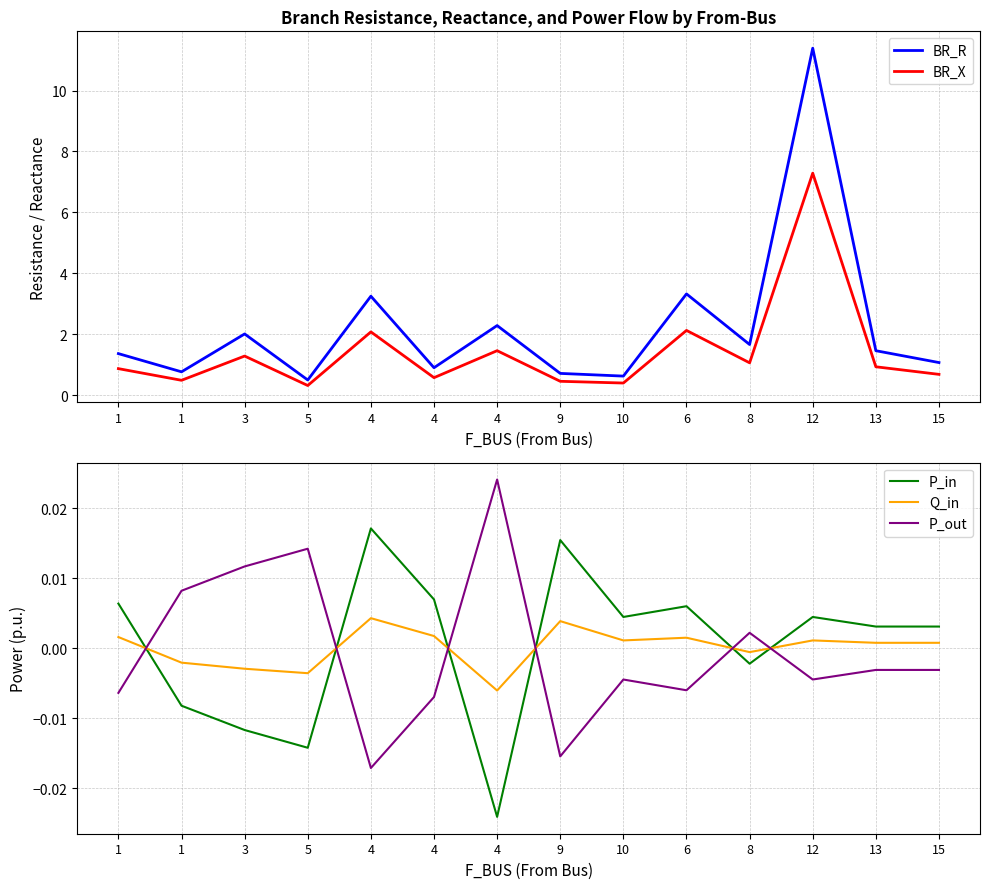

What is the sum of the BR_R values at 13 and 1?

2.2